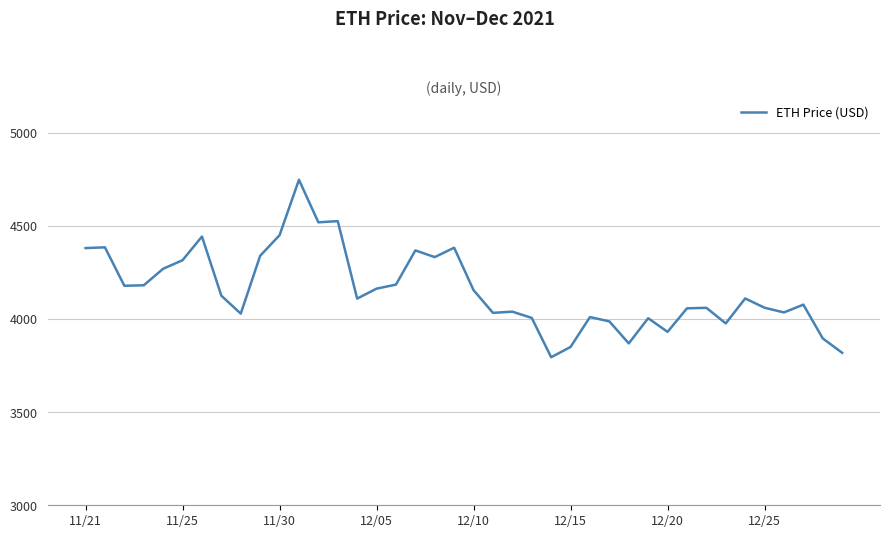

True or false: the data has more than 0 interior local peaks.

True